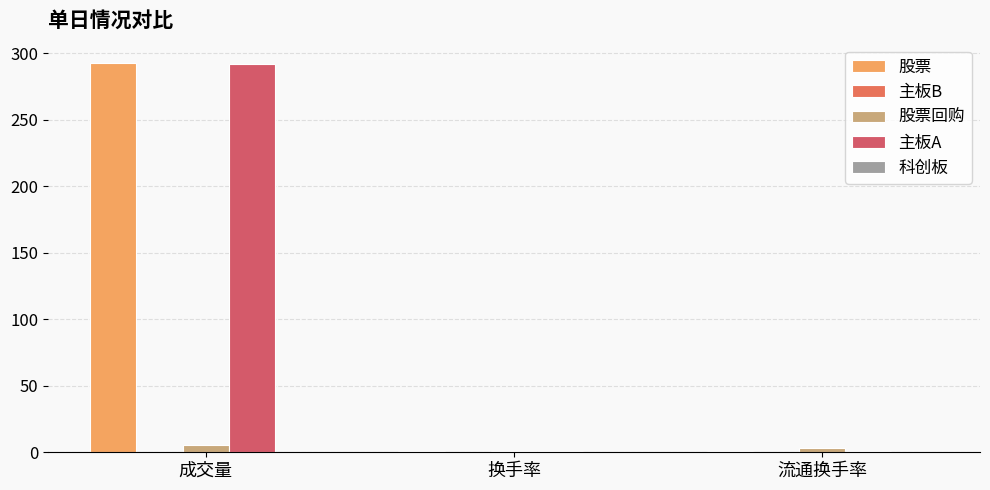

What is the value of the 股票 bar at the 3rd from the left?

1.0